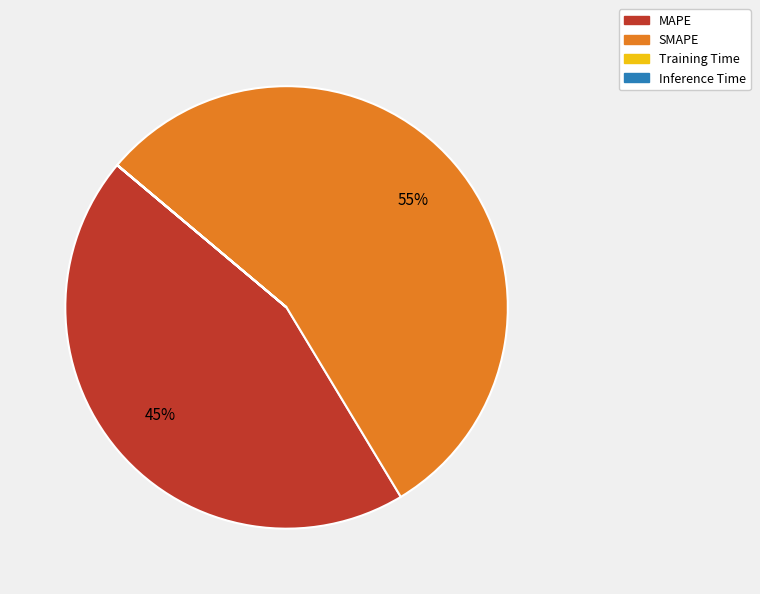

The MAPE slice represents 51% of the pie. True or false?

False